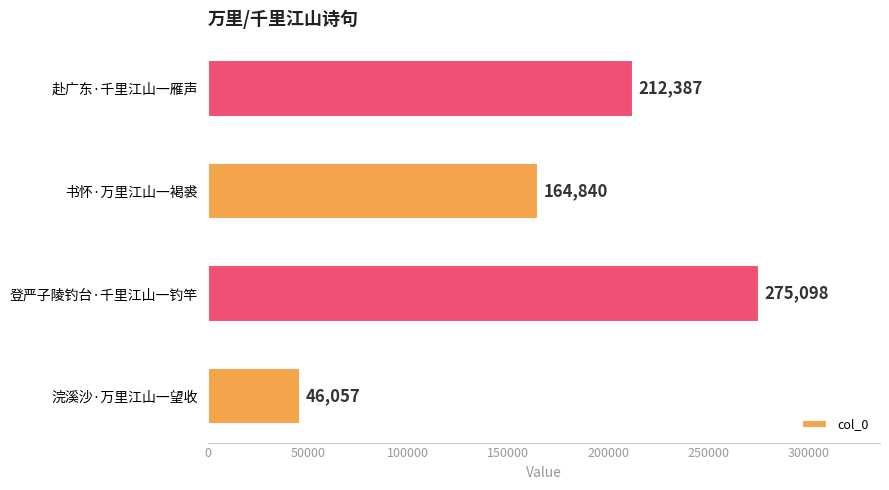

How many data points does each series have?

4